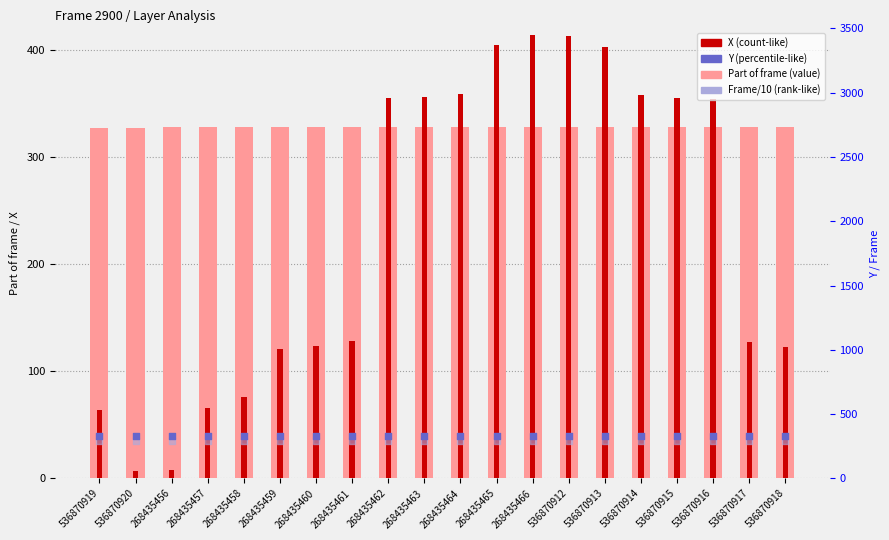

Which series has the largest Y range (max minus min)?

X